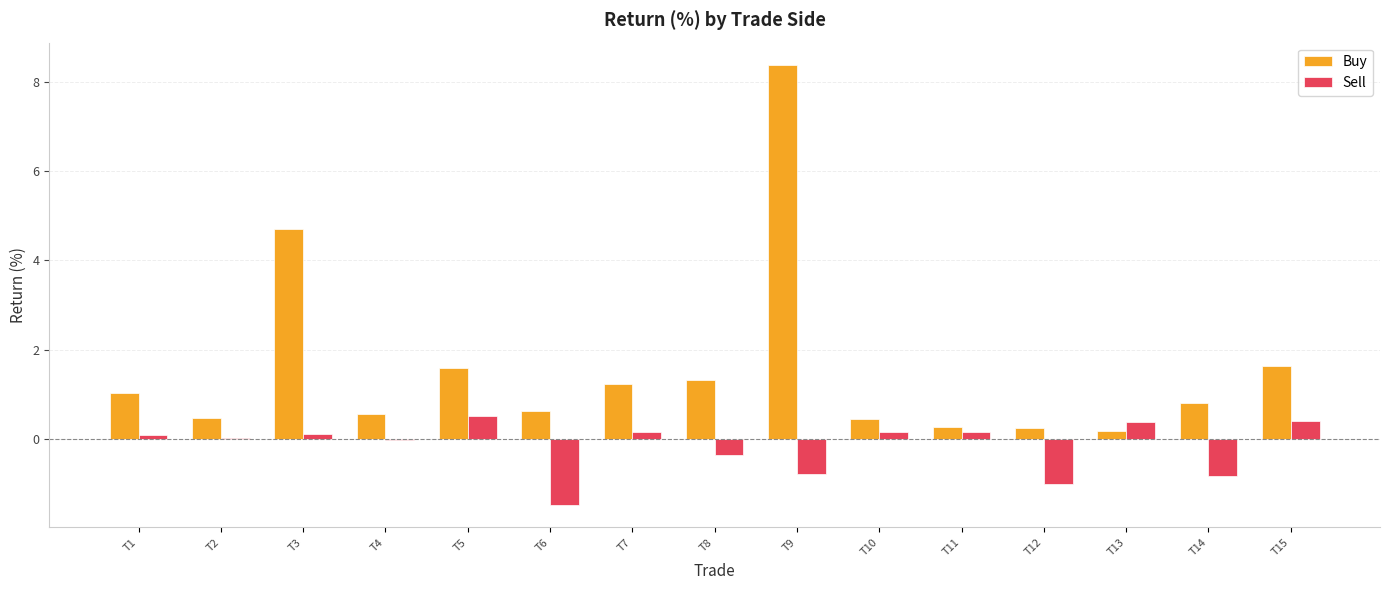

How many distinct data groups are displayed?

2